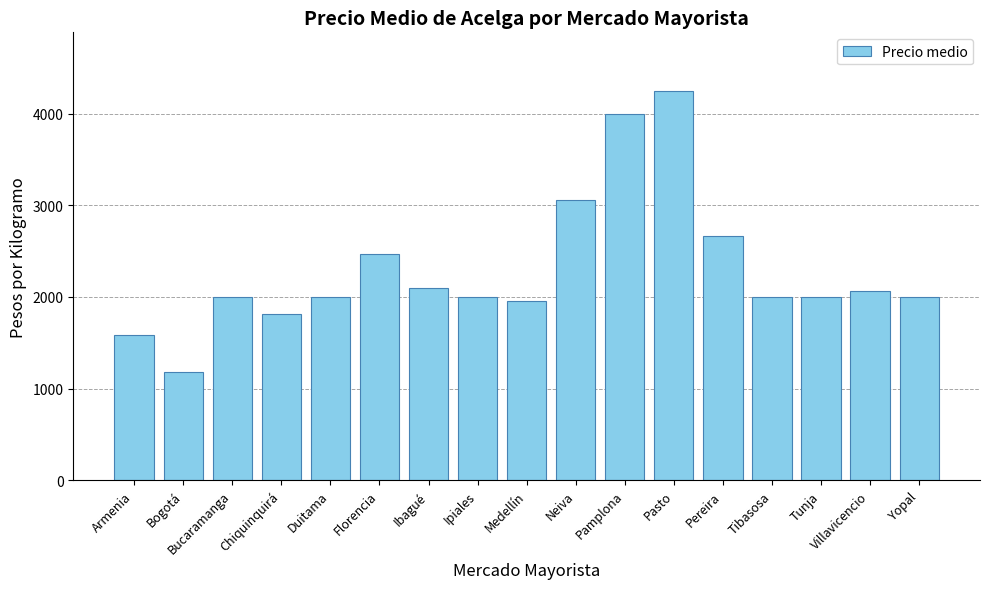

Does the chart contain any negative values?

No